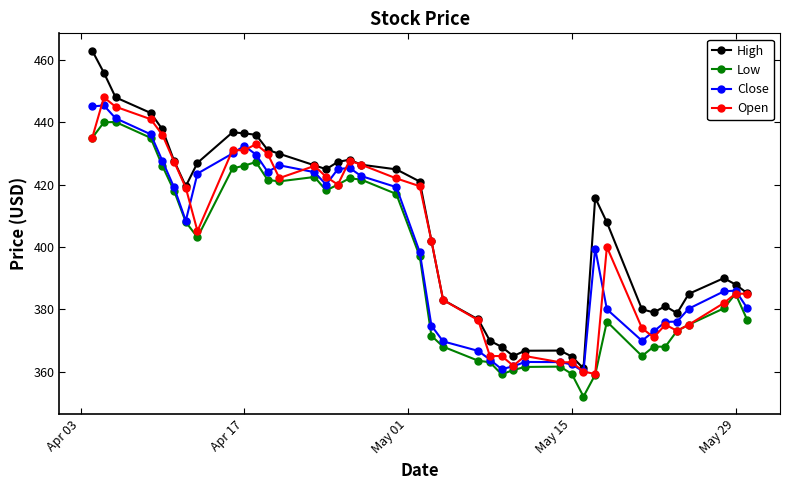

Which series has the largest range (max minus min)?

High